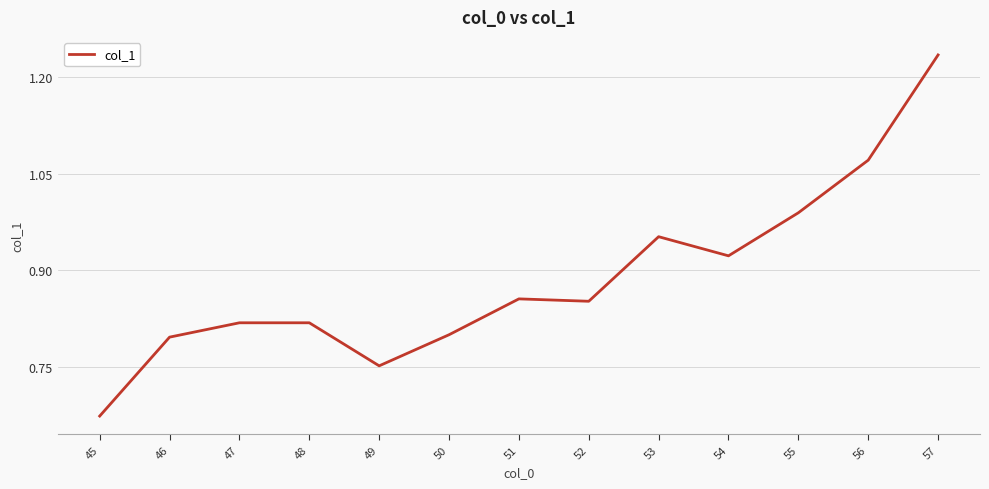

What is the change in value from 53 to 57?

+0.3